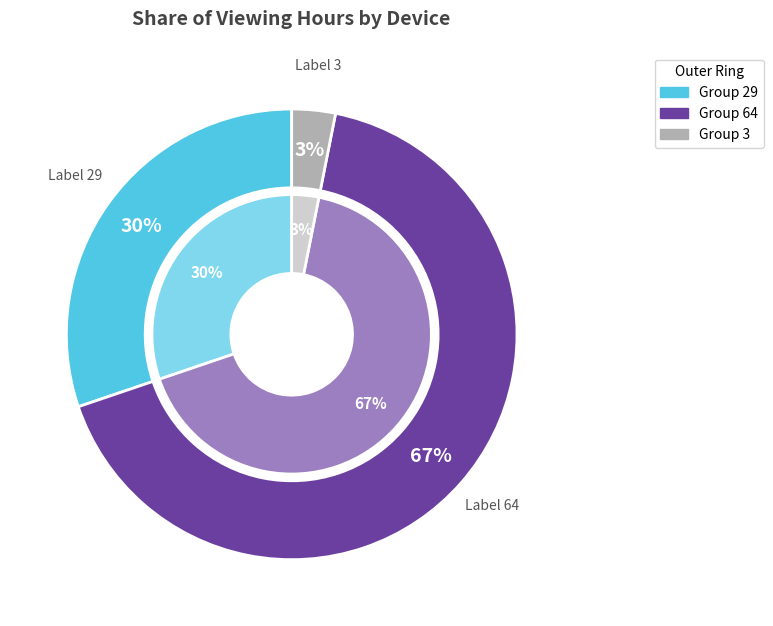

What percentage is the 1 slice, to the nearest percent?

67%